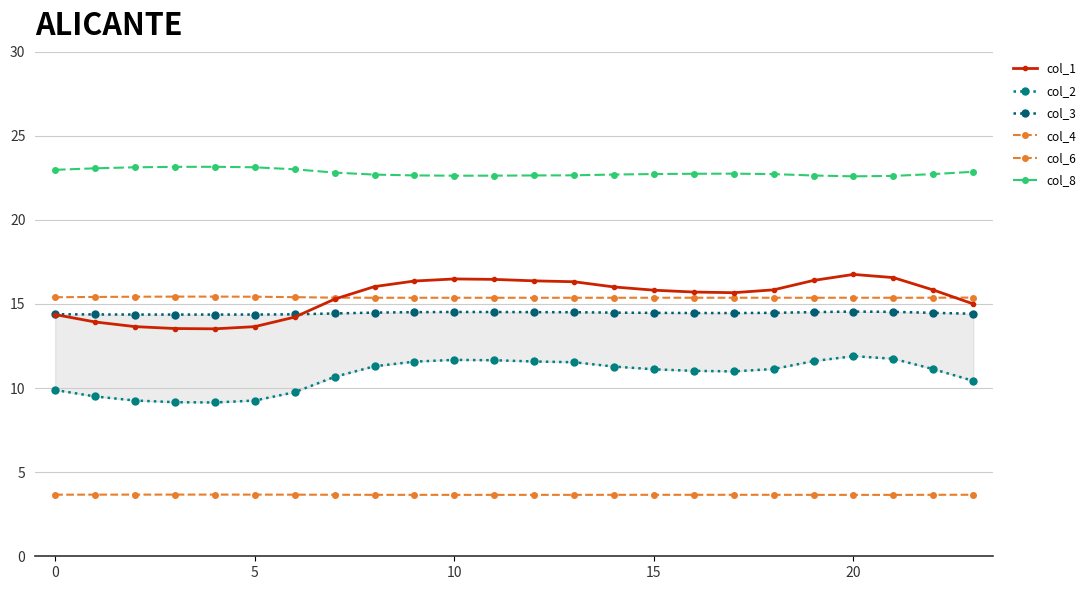

What are all the series names shown in the legend?

col_1, col_2, col_3, col_4, col_6, col_8